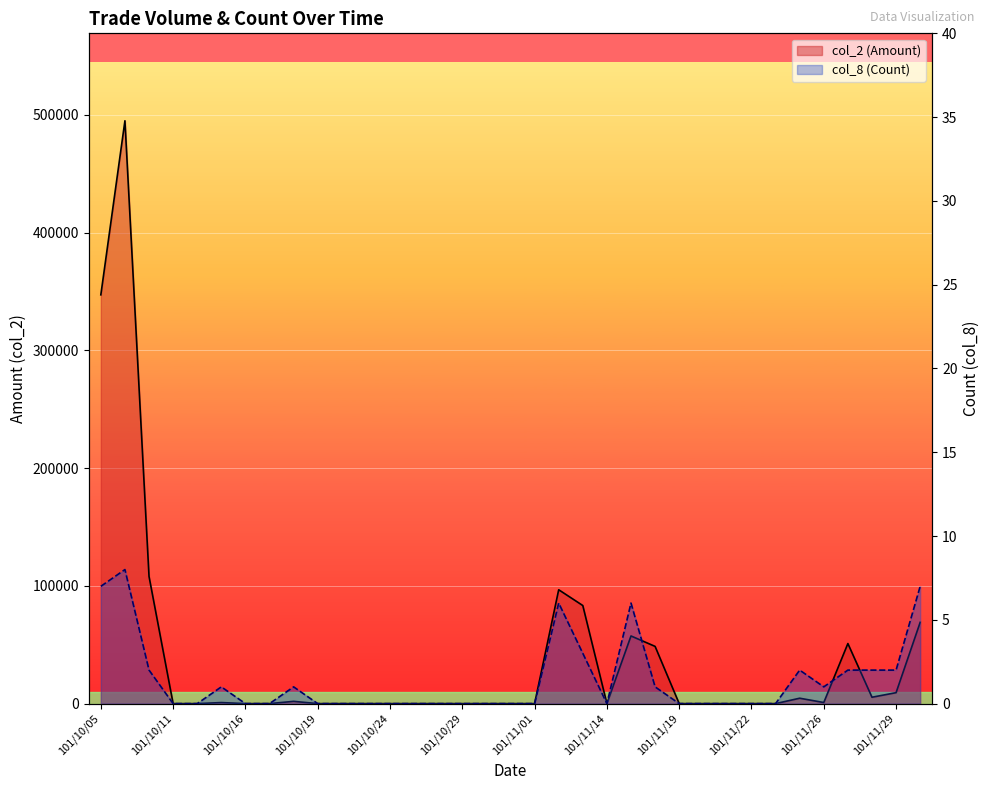

How many lines are shown in the chart?

2